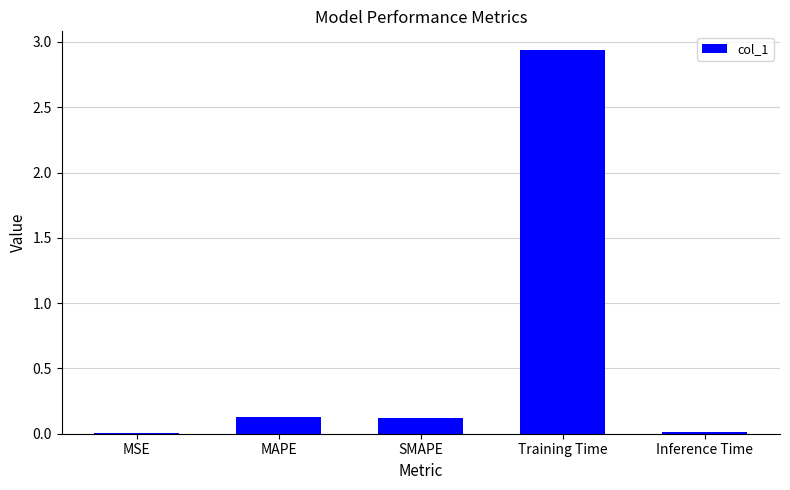

What is the sum of all values?

3.2